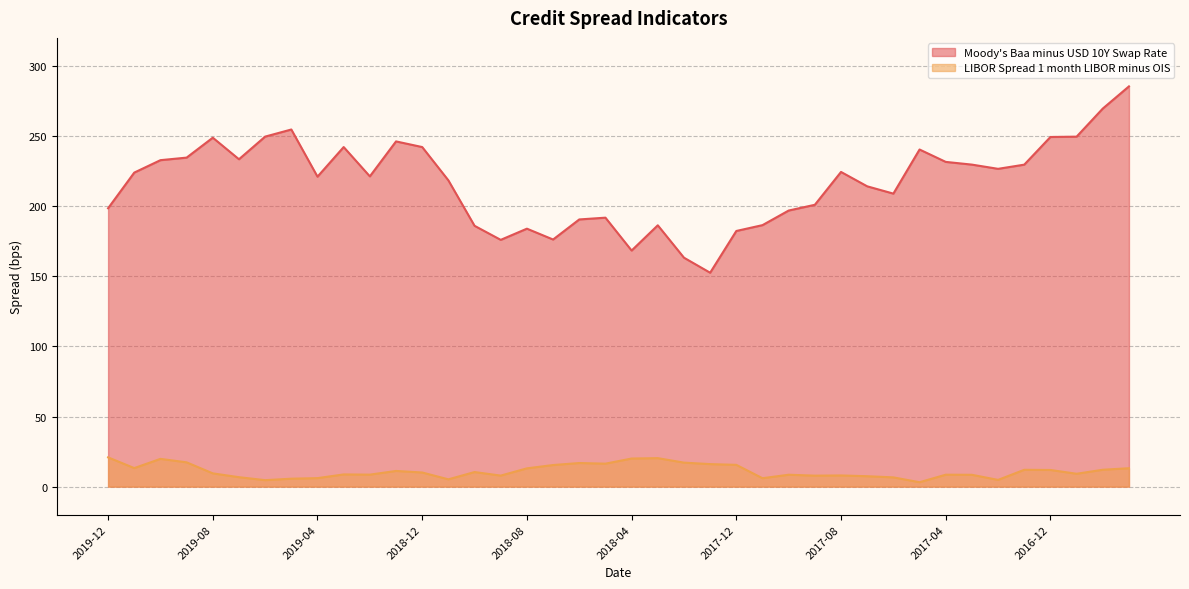

At which category does Moody's Baa minus USD 10Y Swap Rate reach its first local peak?

2019-08